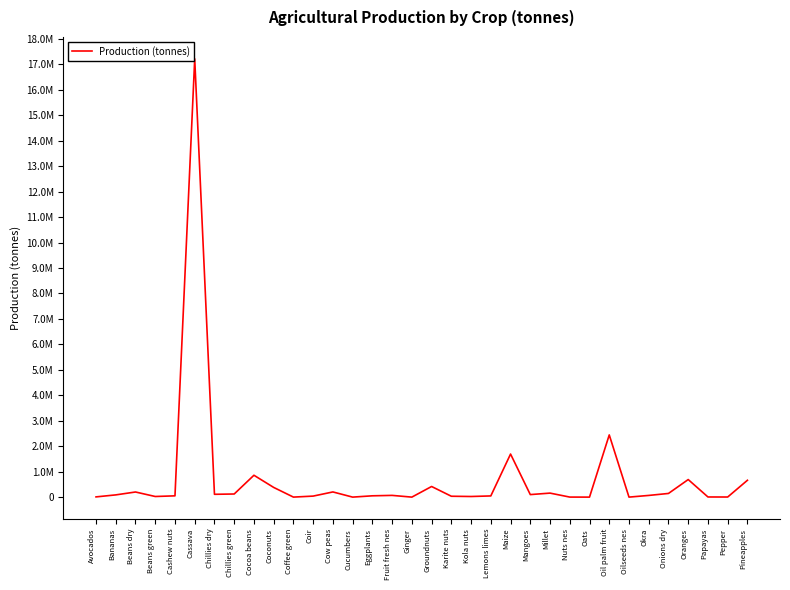

How many interior local valleys (lower than both neighbors) does the data have?

10